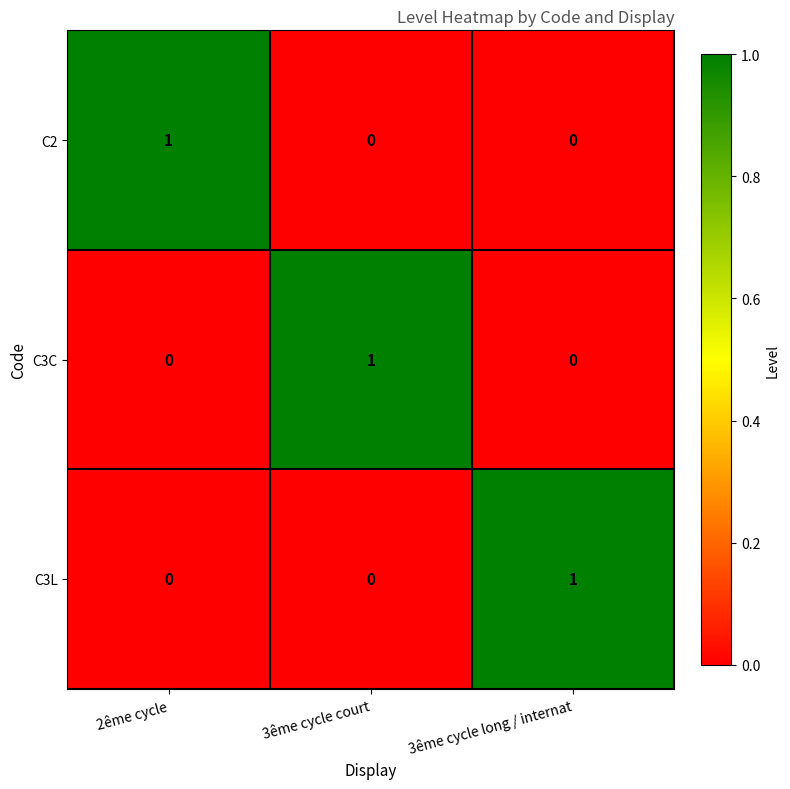

Is it true that C3L equals 1 at 3ême cycle long / internat?

True